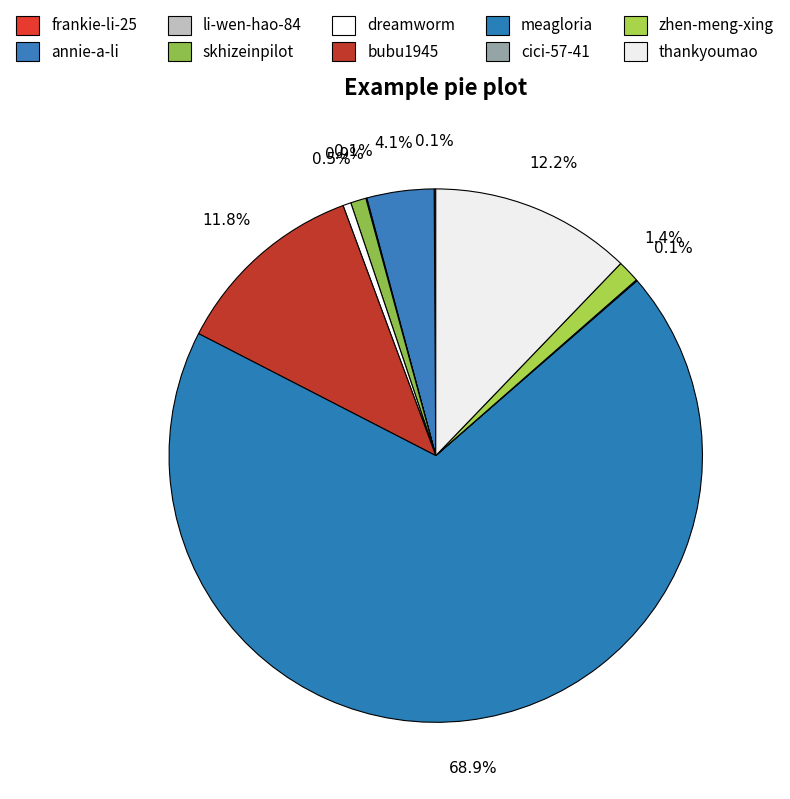

How many slices are in this pie chart?

10